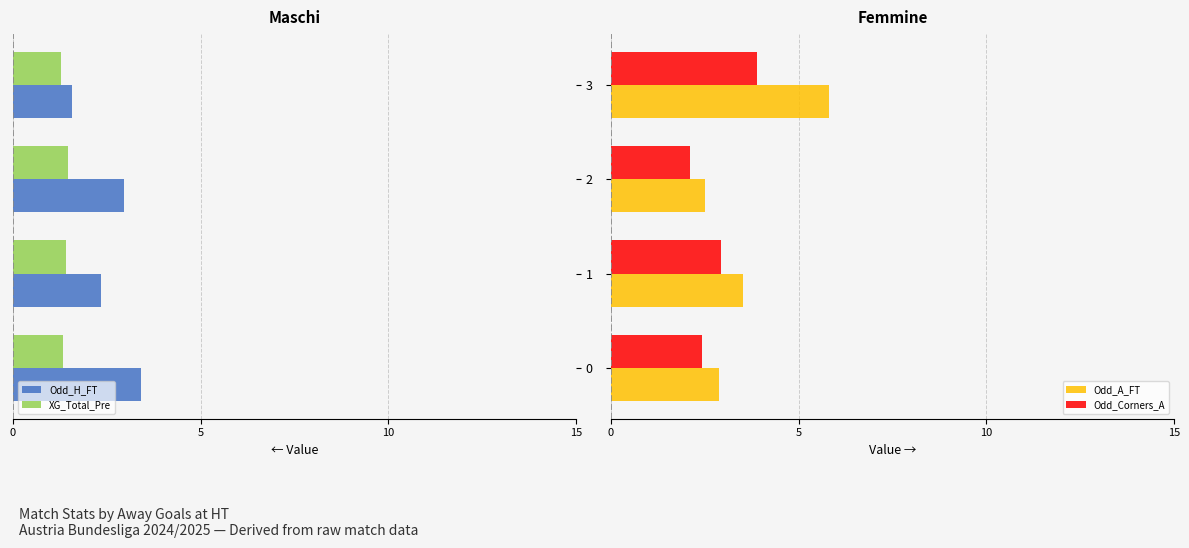

What is the value of the Odd_Corners_A bar at the 1st from the left?

2.4